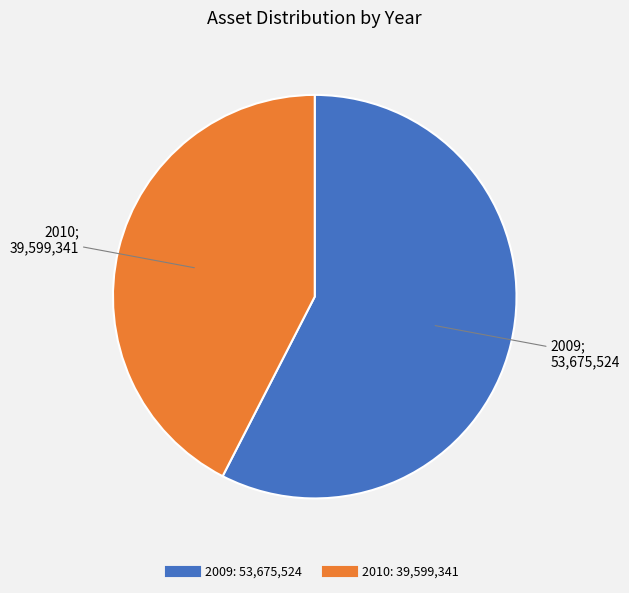

Does 2009 represent more than half of the total?

Yes